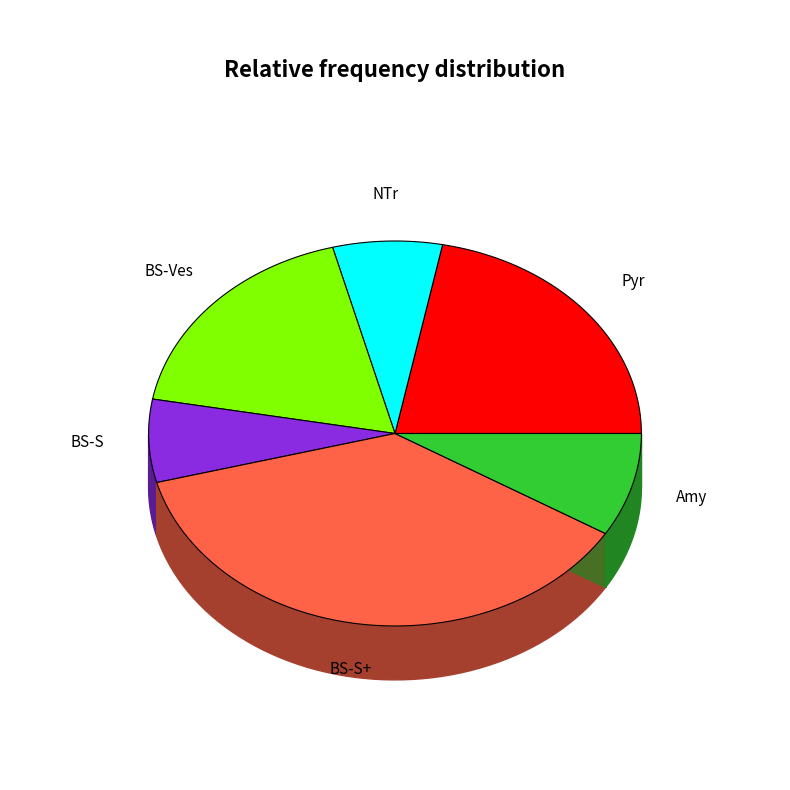

What is the ratio of the value at BS-Ves to the value at BS-S?

2.6